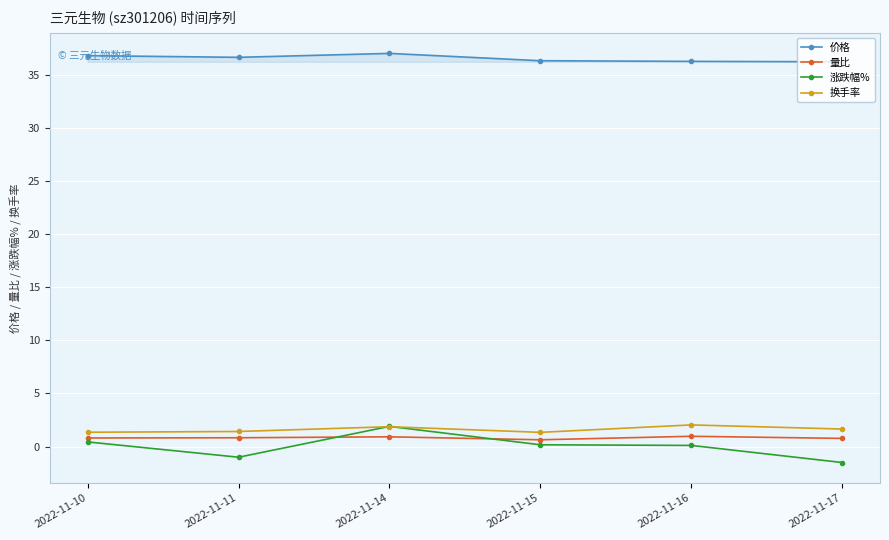

Is this an area chart (filled region under the line)?

No